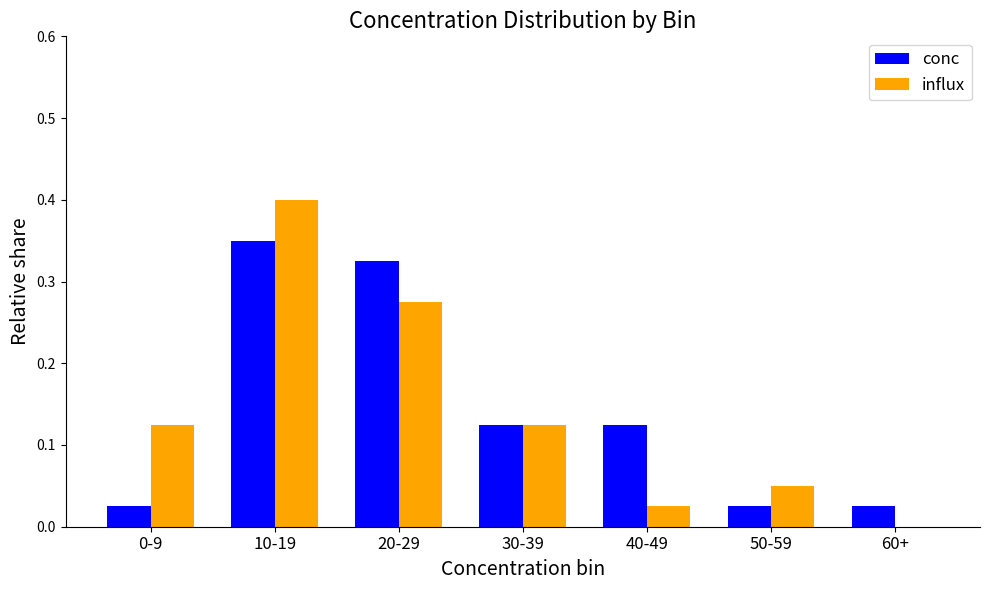

What is the maximum value for influx?

0.4